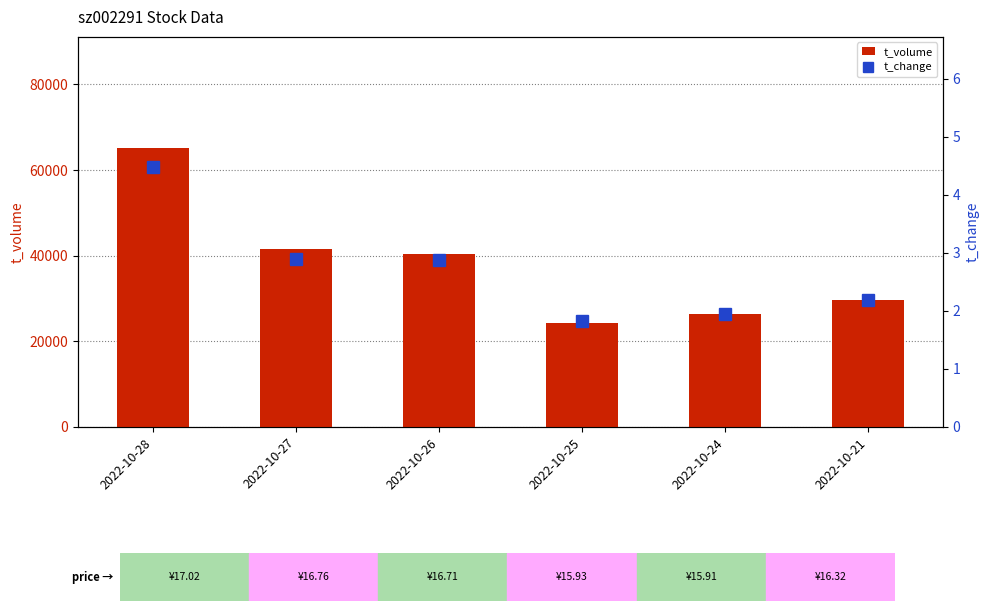

What are all the series names shown in the legend?

t_volume, t_change